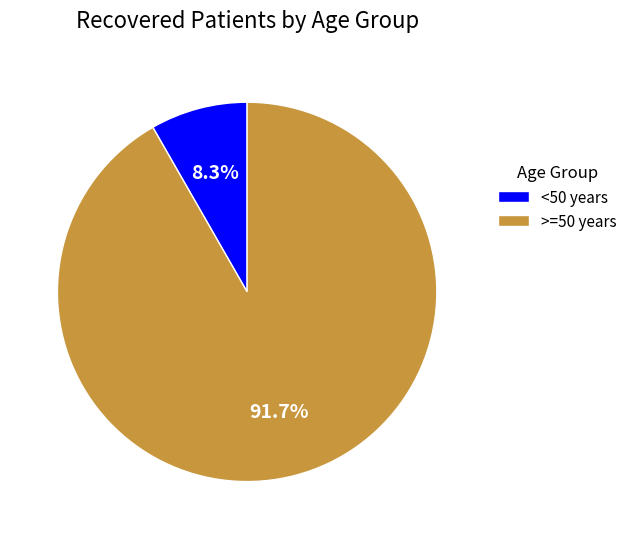

What percentage is NOT represented by >=50 years?

8.3%